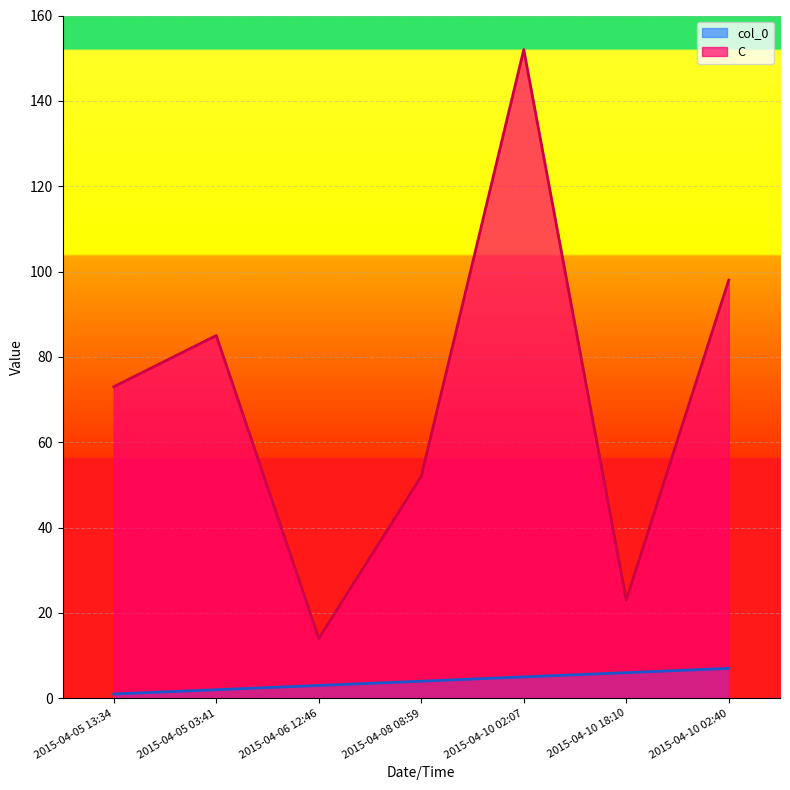

What is the difference between the maximum and minimum values in the col_0 series?

6